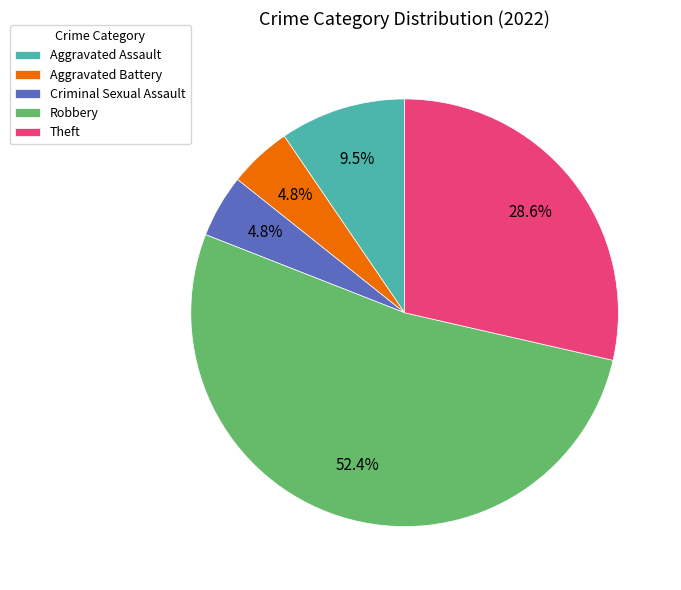

What percentage is the Robbery slice, to the nearest percent?

52%